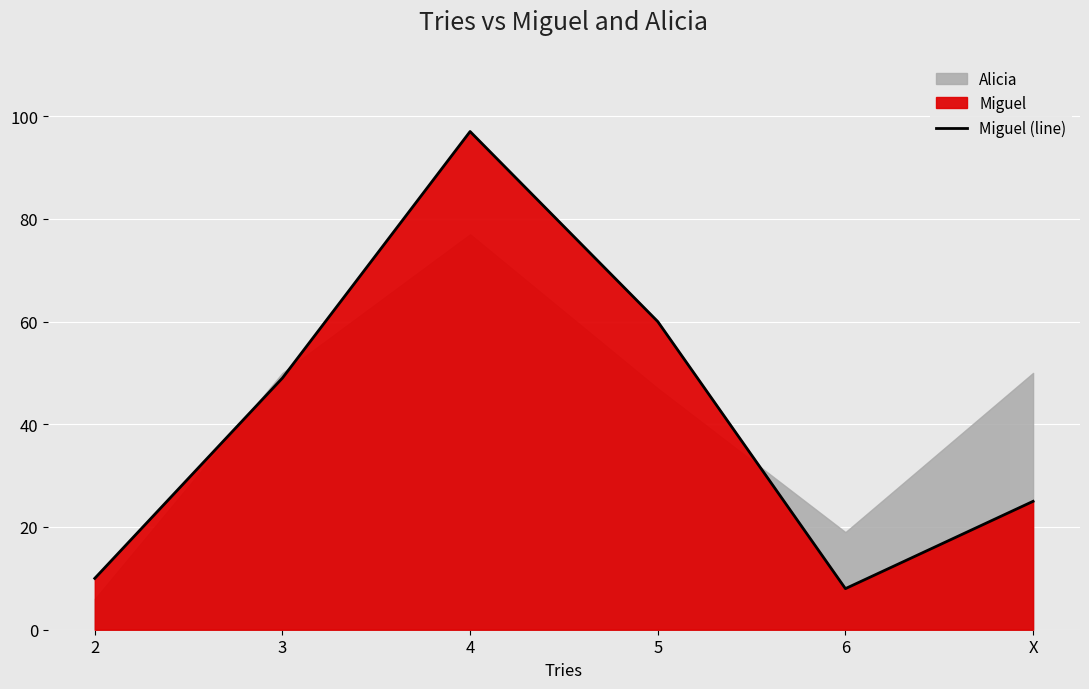

Which has a higher value, 5 or X?

5